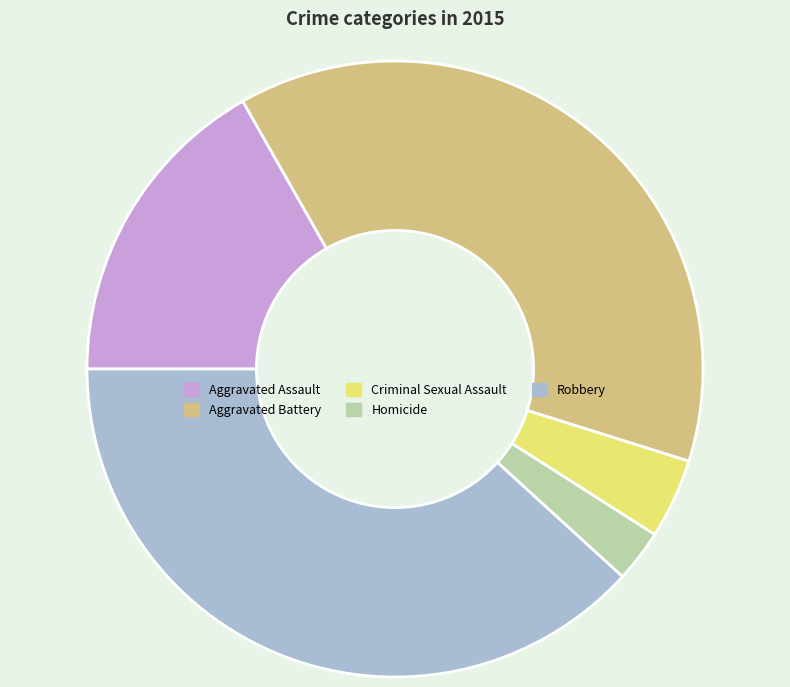

Do Criminal Sexual Assault and Homicide together represent more than half of the pie?

No